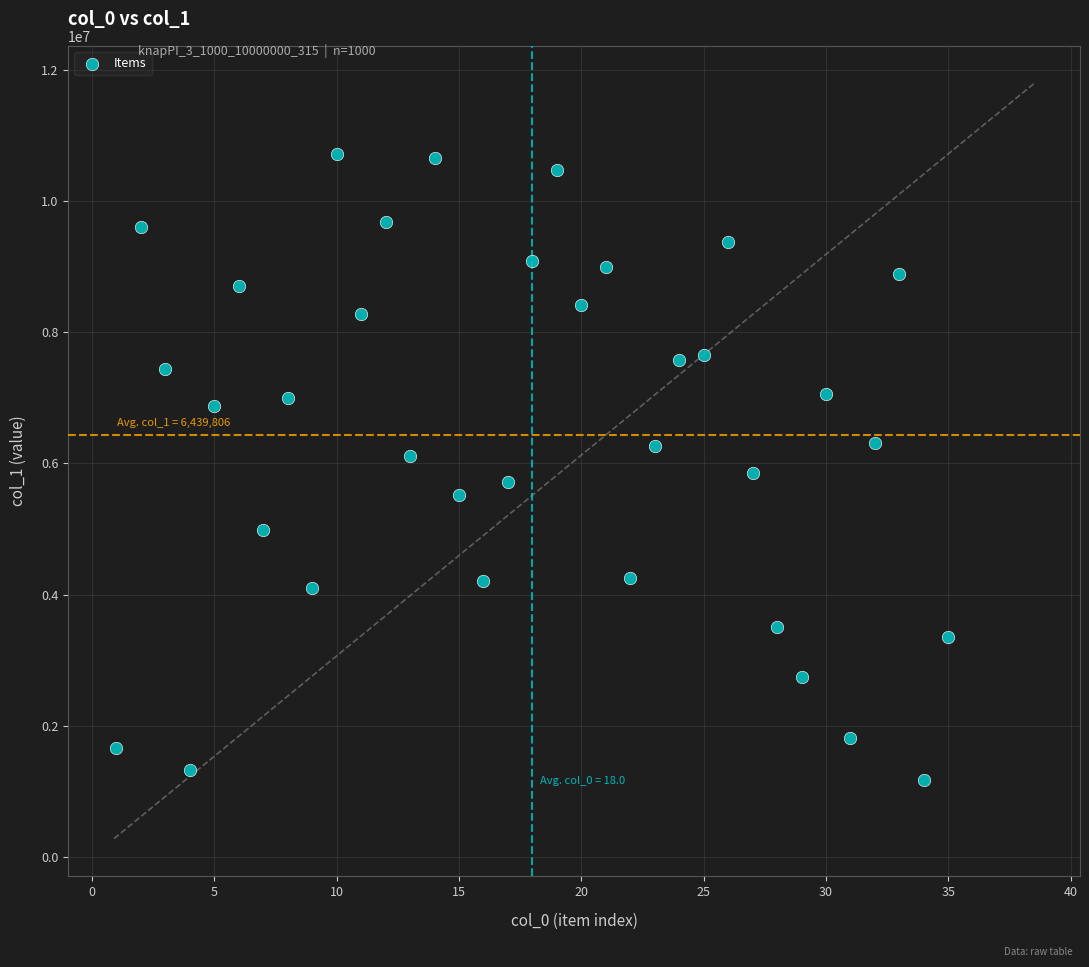

What is the range of X values (max minus min)?

34